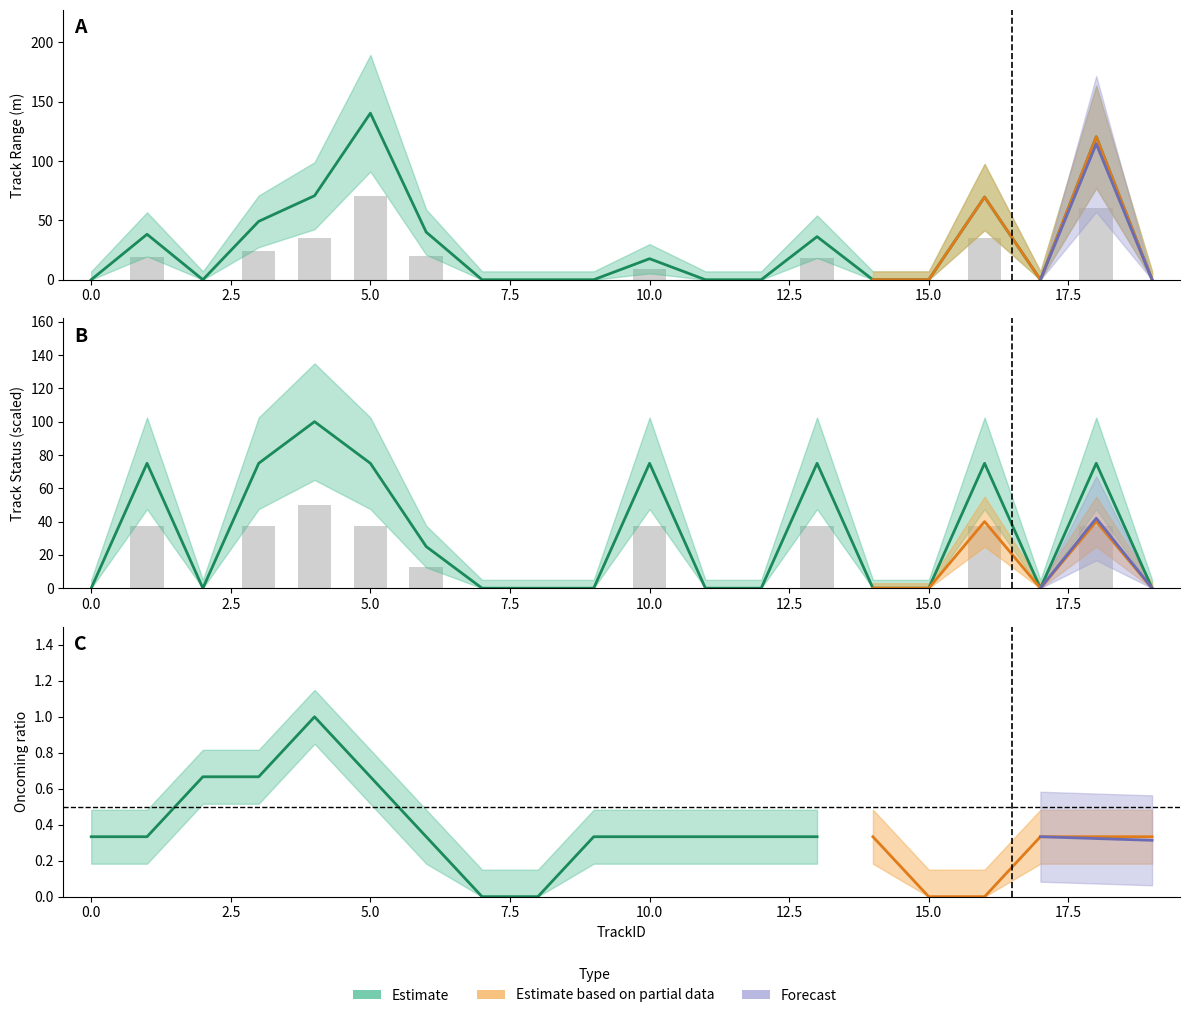

Between 7 and 12, which series saw the biggest shift?

track_range_m